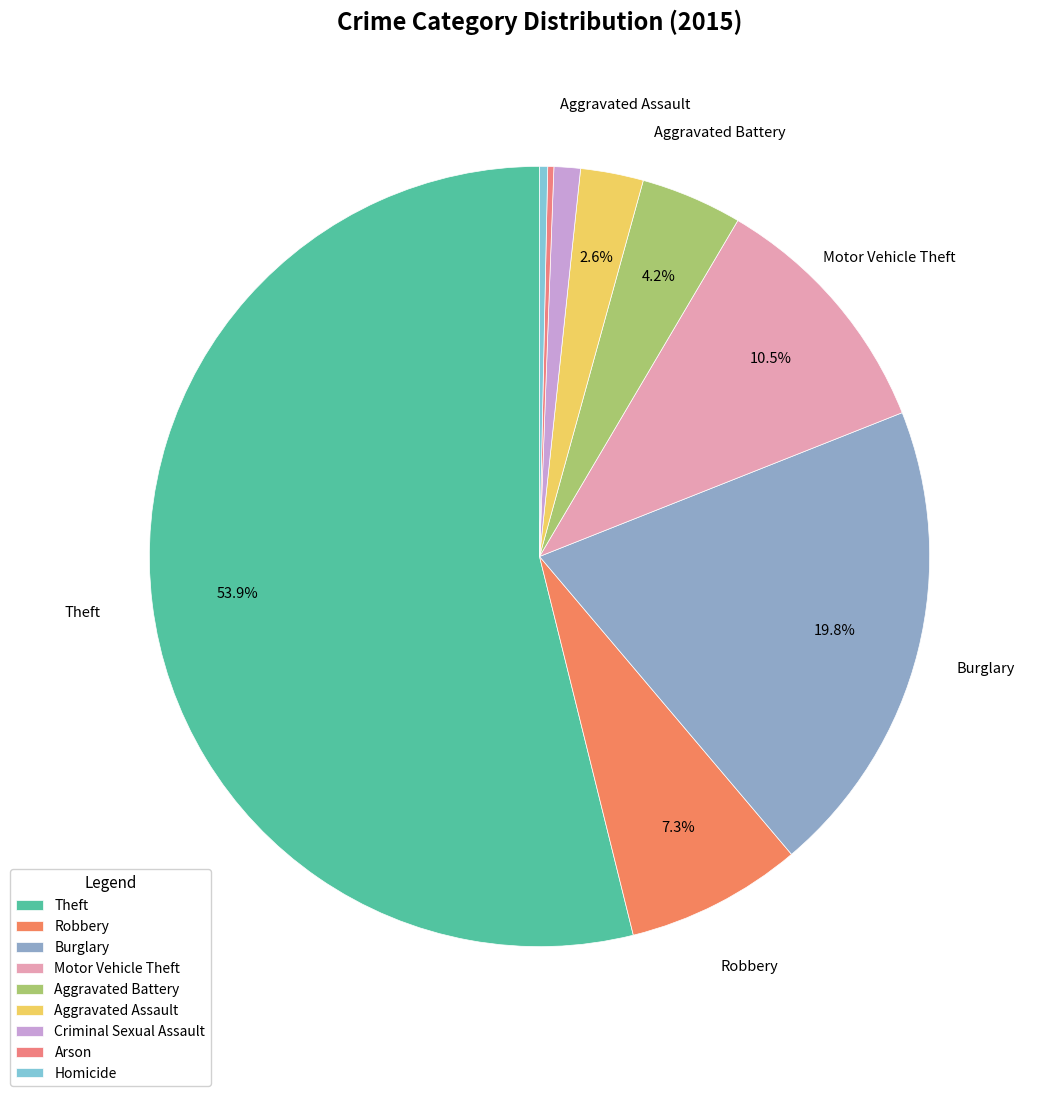

Between Motor Vehicle Theft and Aggravated Assault, which is larger?

Motor Vehicle Theft